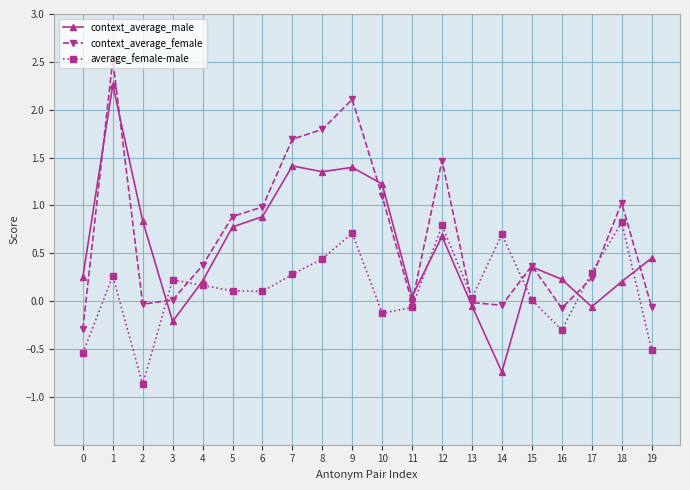

True or false: context_average_female has more than 0 interior local peaks.

True